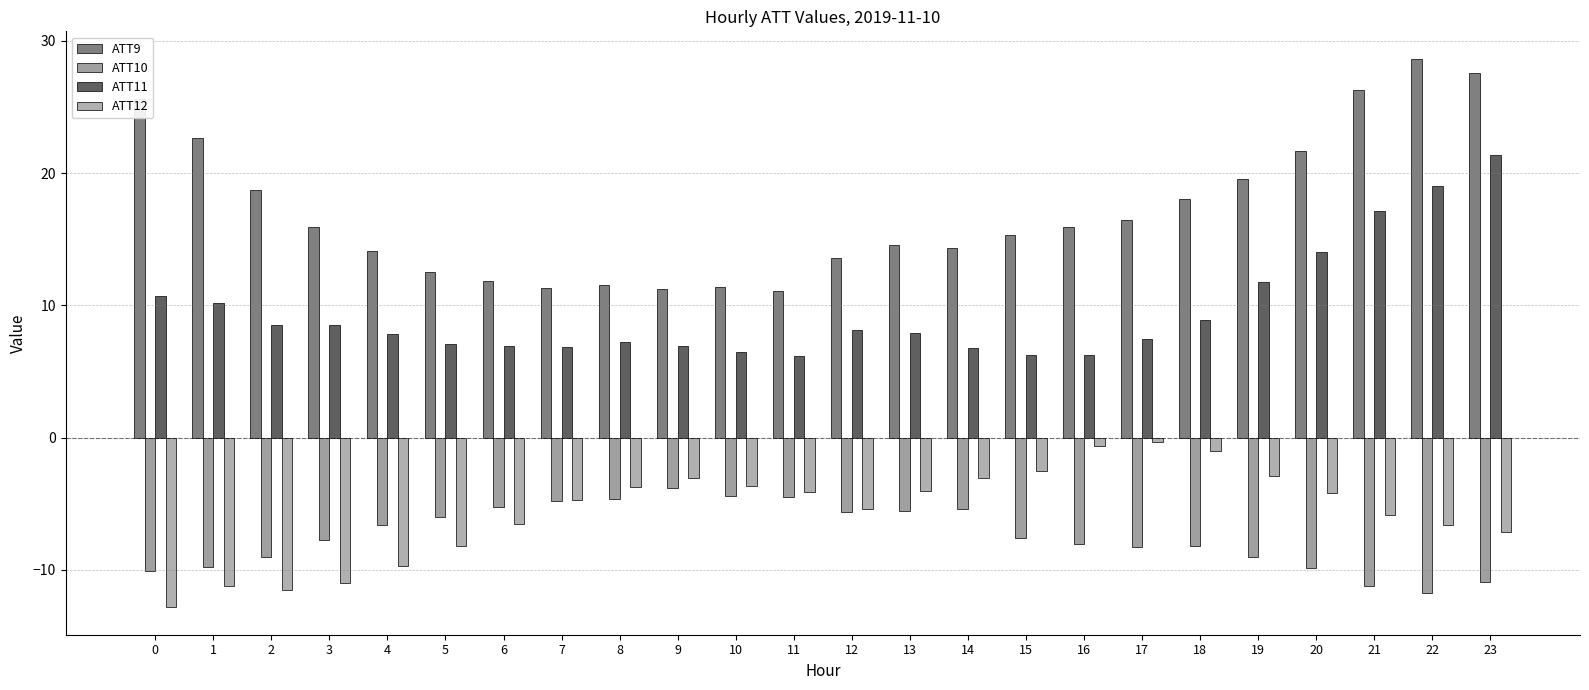

Which series has the largest range (max minus min)?

ATT9